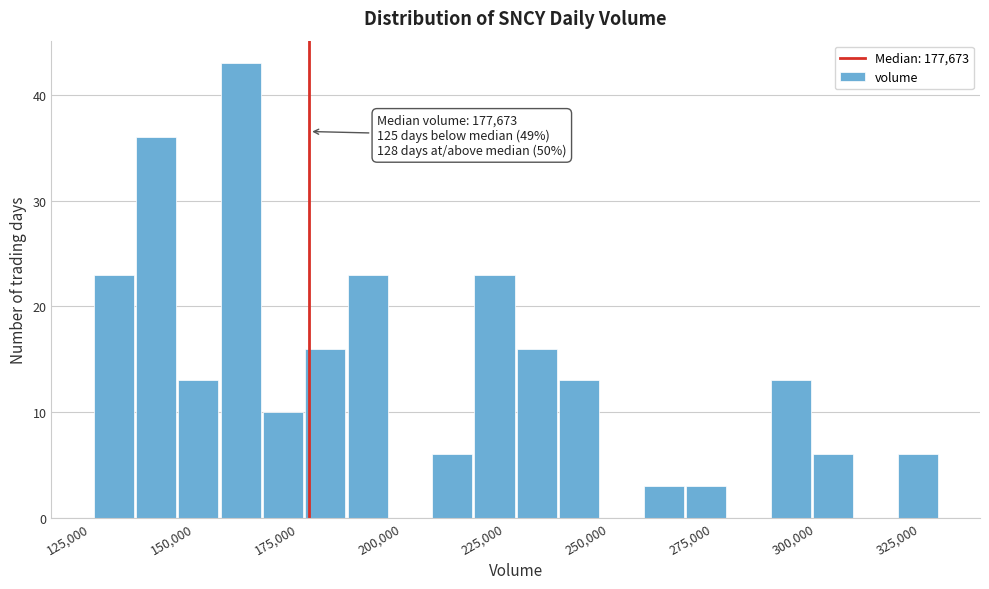

Read against the x-axis, roughly where is the centre of the tallest bar?

160000